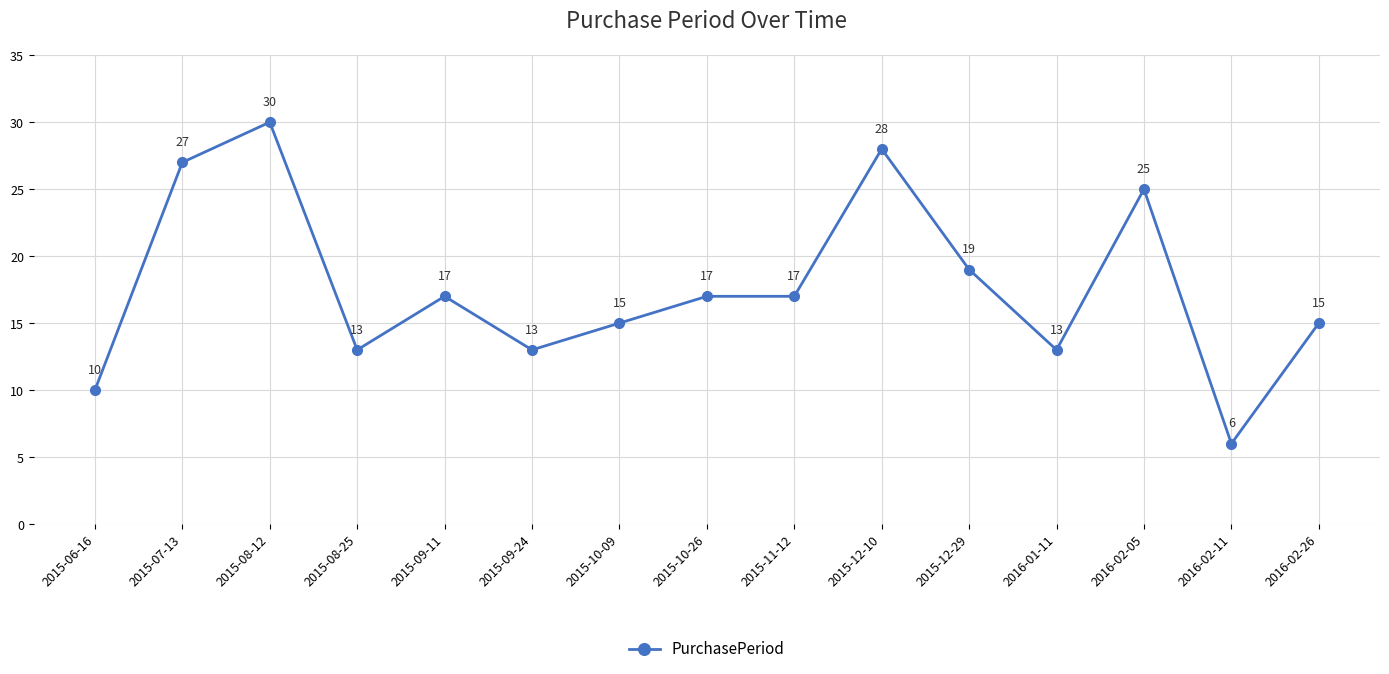

Which category has the lowest value across all series?

2016-02-11